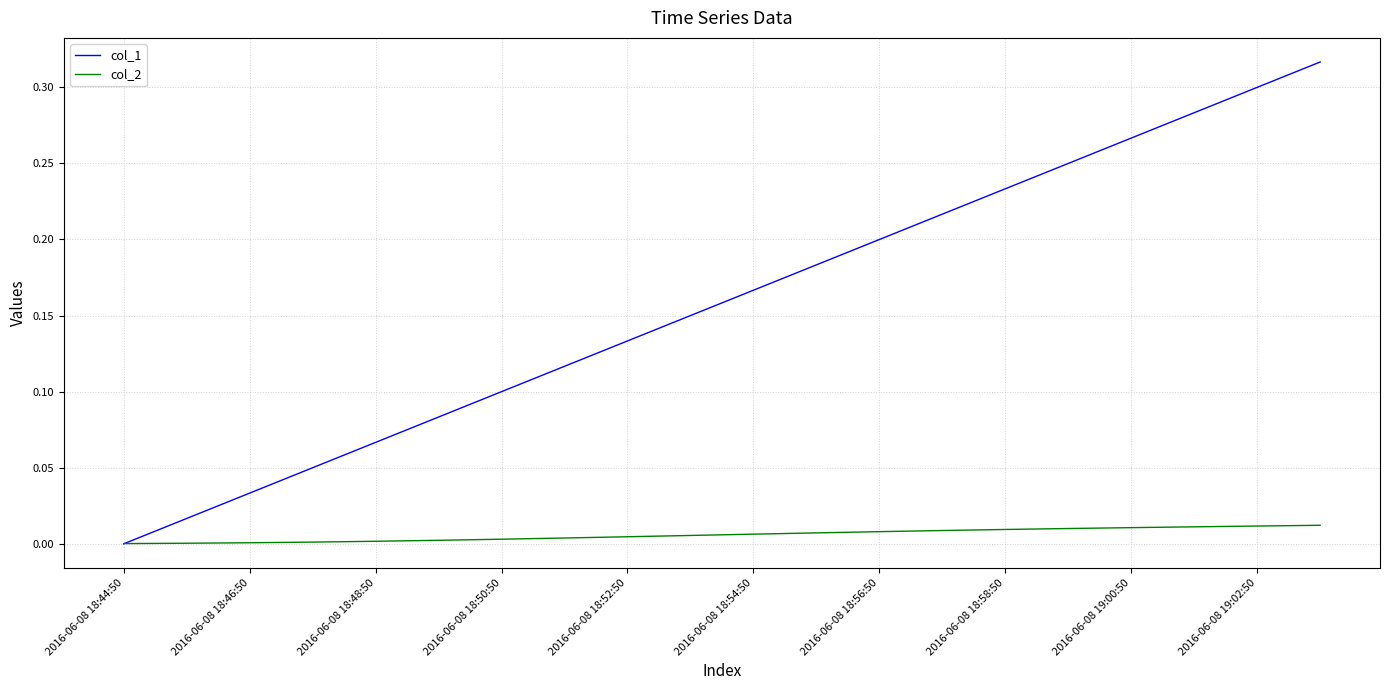

List the series in order of their overall mean, lowest first.

col_2, col_1